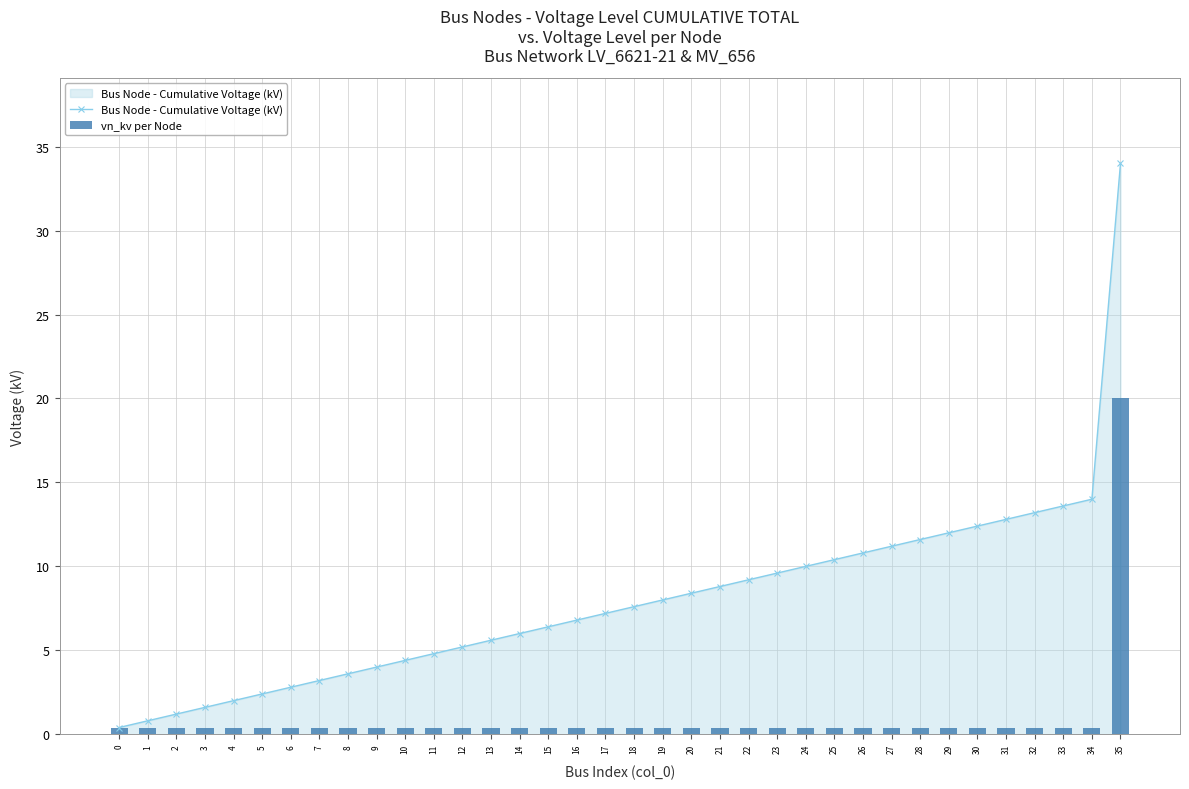

What is the lowest value of the Bus Node - Cumulative Voltage (kV) series?

0.4